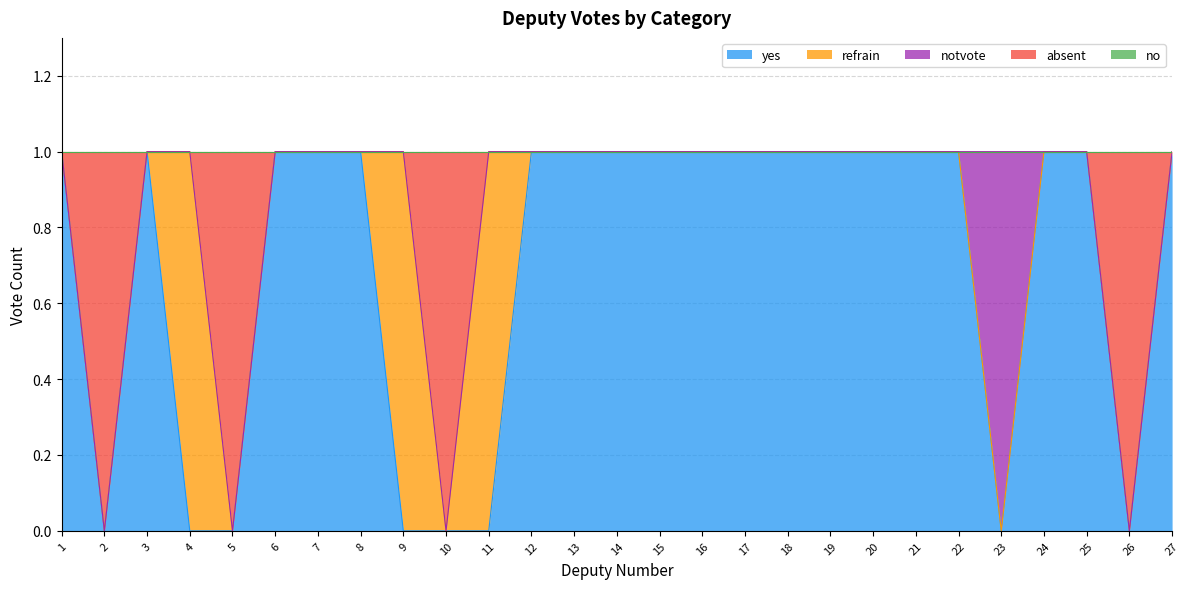

Rank the series by their maximum value, from lowest to highest.

no, yes, refrain, notvote, absent